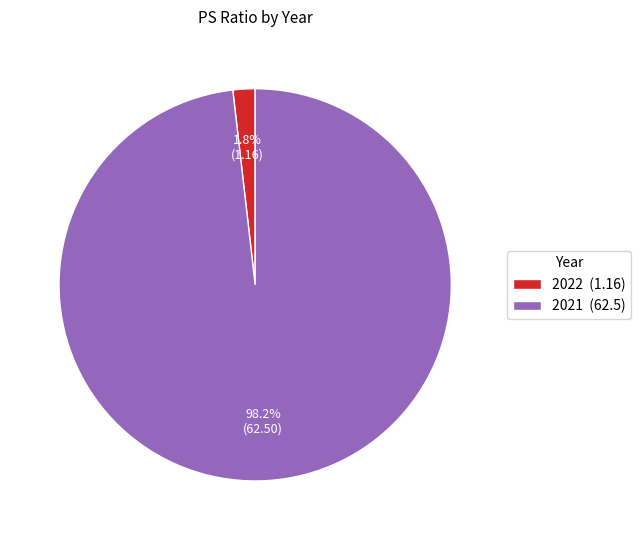

To the nearest percent, what percentage of the pie is 2021?

98%